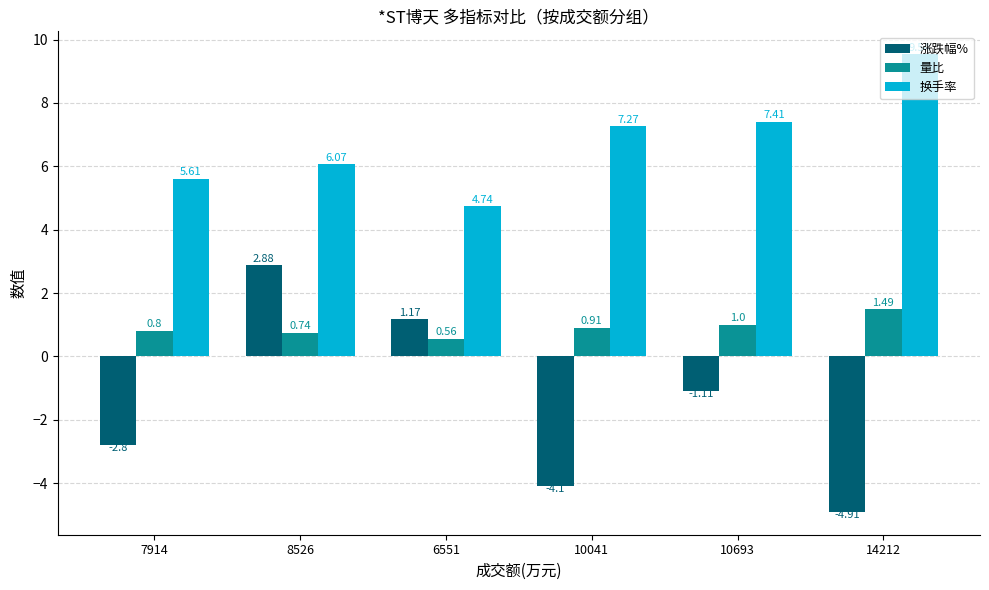

What is the label of the 2nd bar from the right?

10693